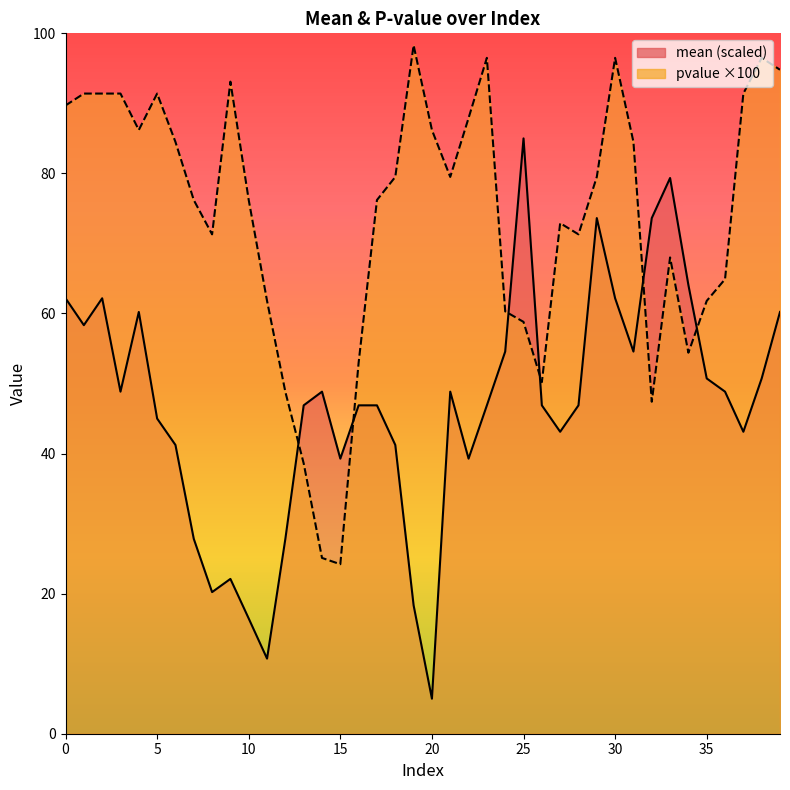

Between which two adjacent categories do mean and pvalue first intersect?

12 and 13